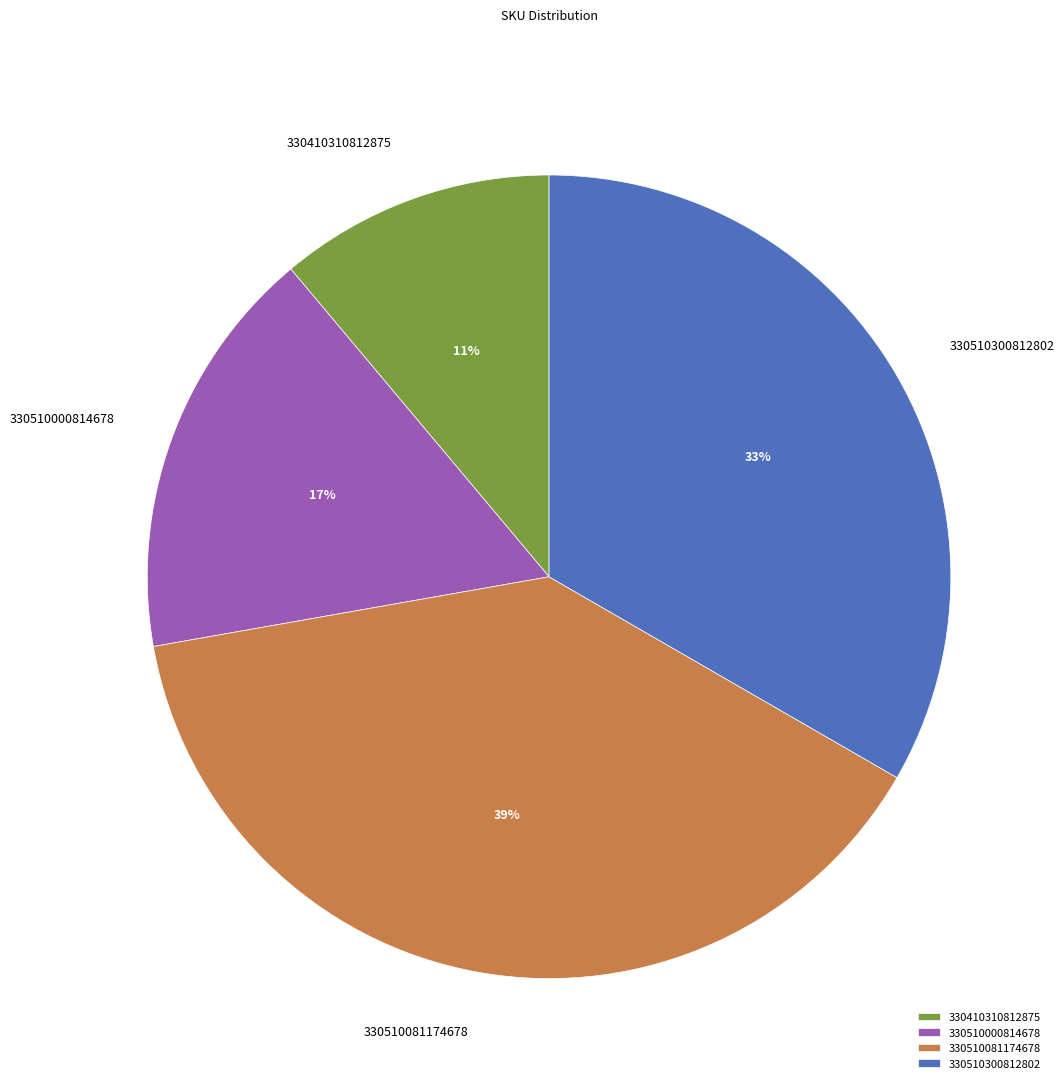

Rank the categories by value from lowest to highest.

330410310812875, 330510000814678, 330510300812802, 330510081174678